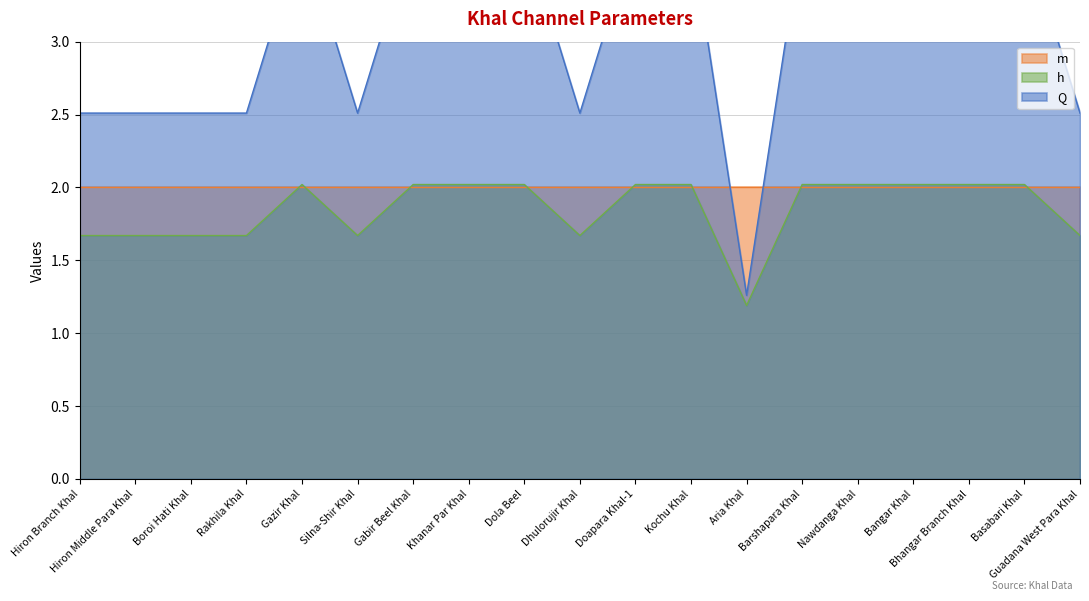

True or false: h has a value of 2.0 at Khanar Par Khal.

True